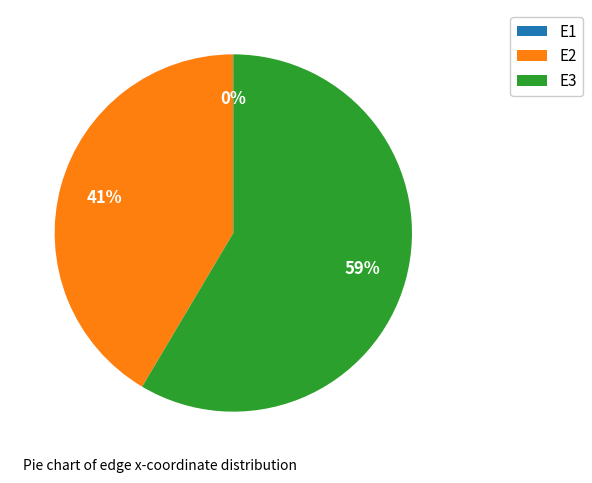

Does E3 represent more than half of the total?

Yes